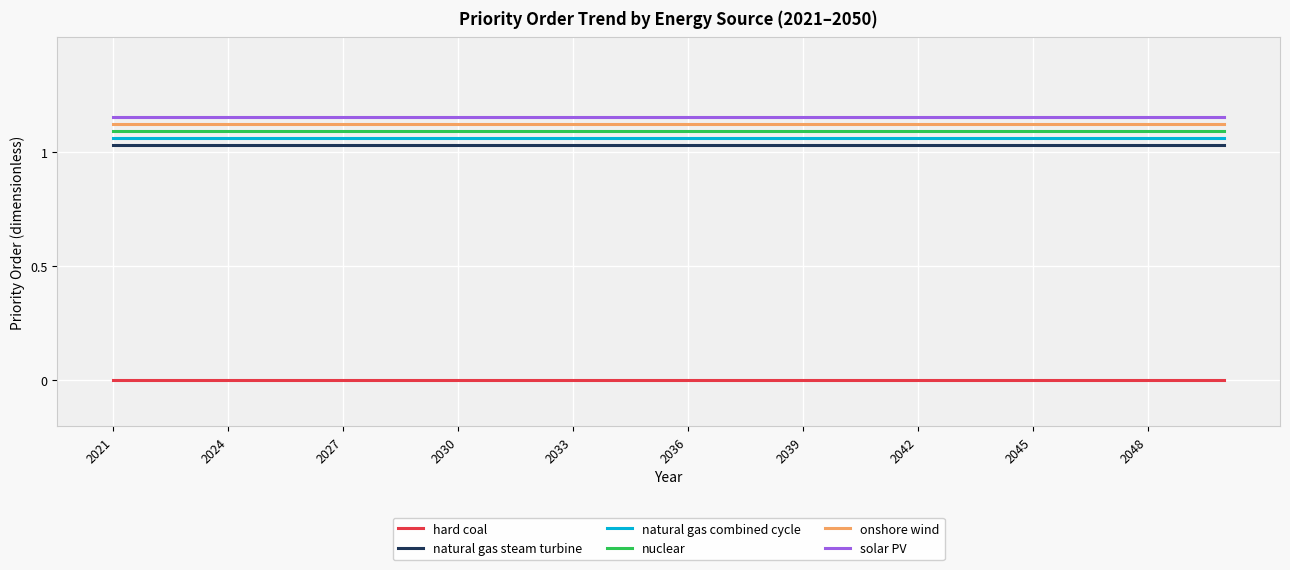

List the series in order of their peak value, lowest first.

hard coal, natural gas steam turbine, natural gas combined cycle, nuclear, onshore wind, solar PV